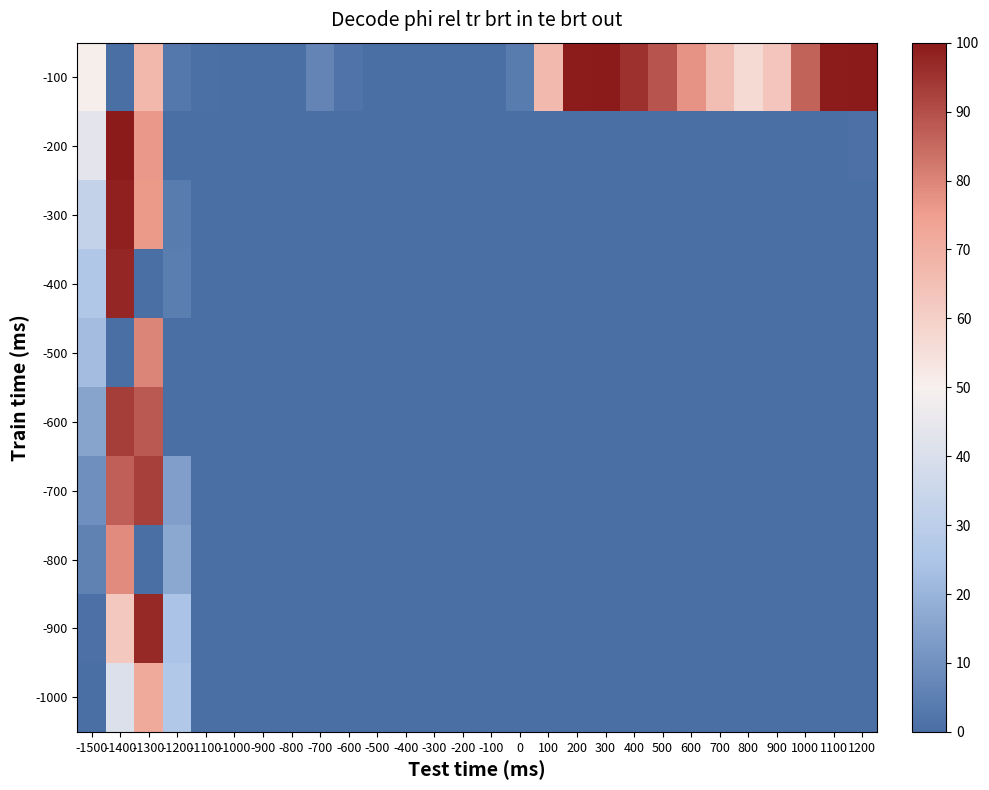

List the series in order of their peak value, highest first.

-100, -200, -300, -400, -900, -600, -700, -500, -800, -1000